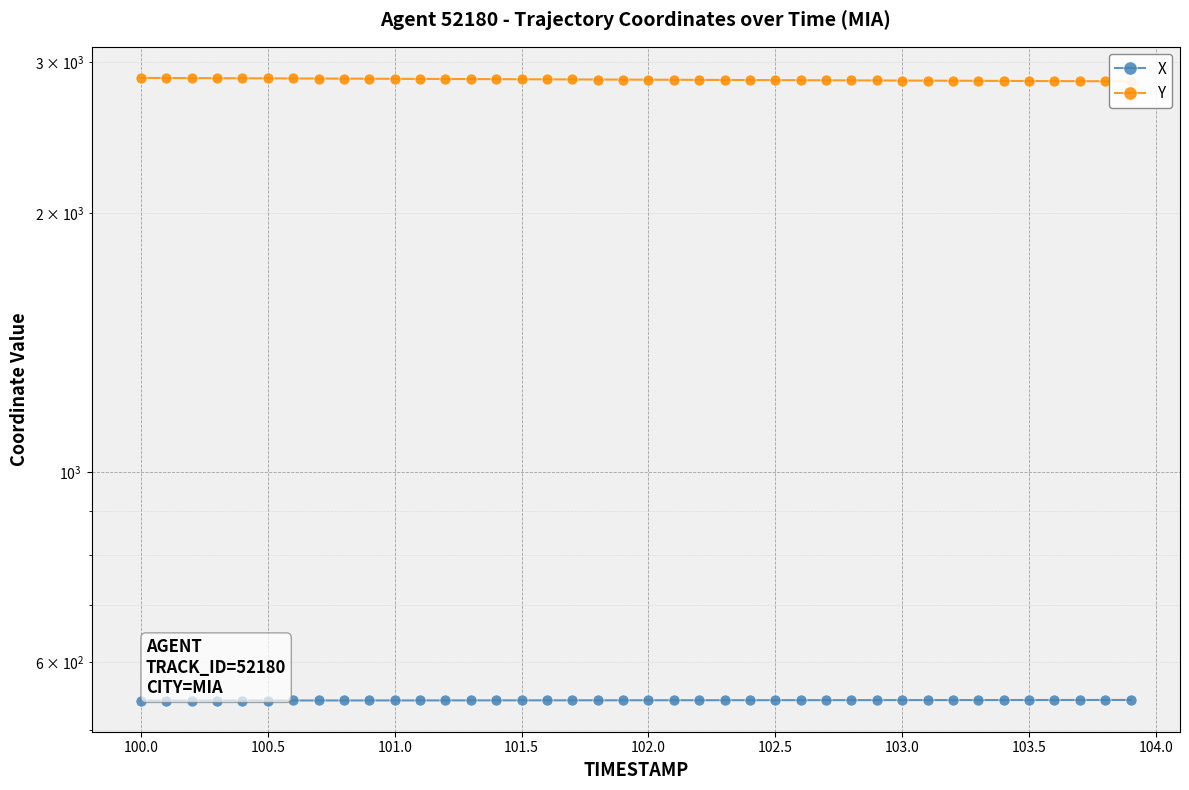

List the series in order of their overall mean, highest first.

Y, X